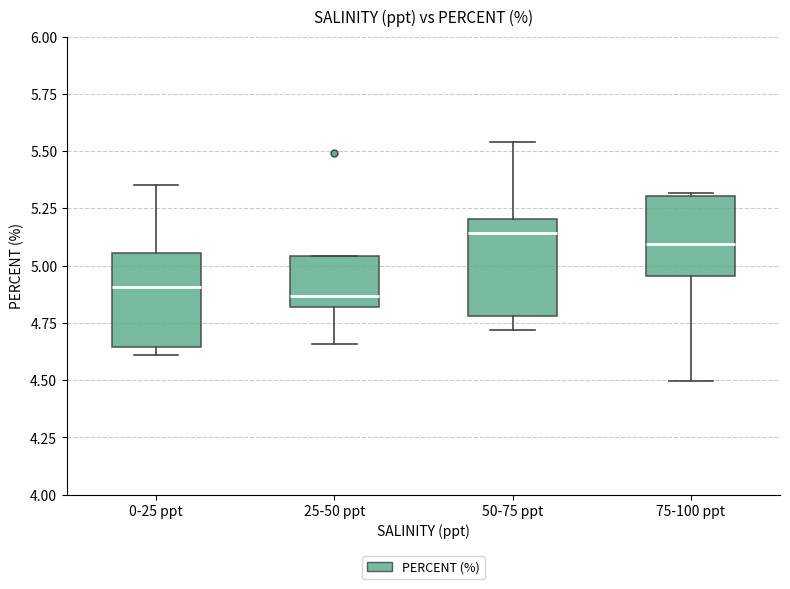

Reading left to right, read every box against the y-axis: the position of its median line, the range the box covers, and the ends of its whiskers. The values are not printed on the chart, so give them approximately, as read against the axis.

0-25 ppt: median 4.90, box 4.65 to 5.05, whiskers 4.60 to 5.35
25-50 ppt: median 4.85, box 4.80 to 5.05, whiskers 4.65 to 5.05
50-75 ppt: median 5.15, box 4.80 to 5.20, whiskers 4.70 to 5.55
75-100 ppt: median 5.10, box 4.95 to 5.30, whiskers 4.50 to 5.30